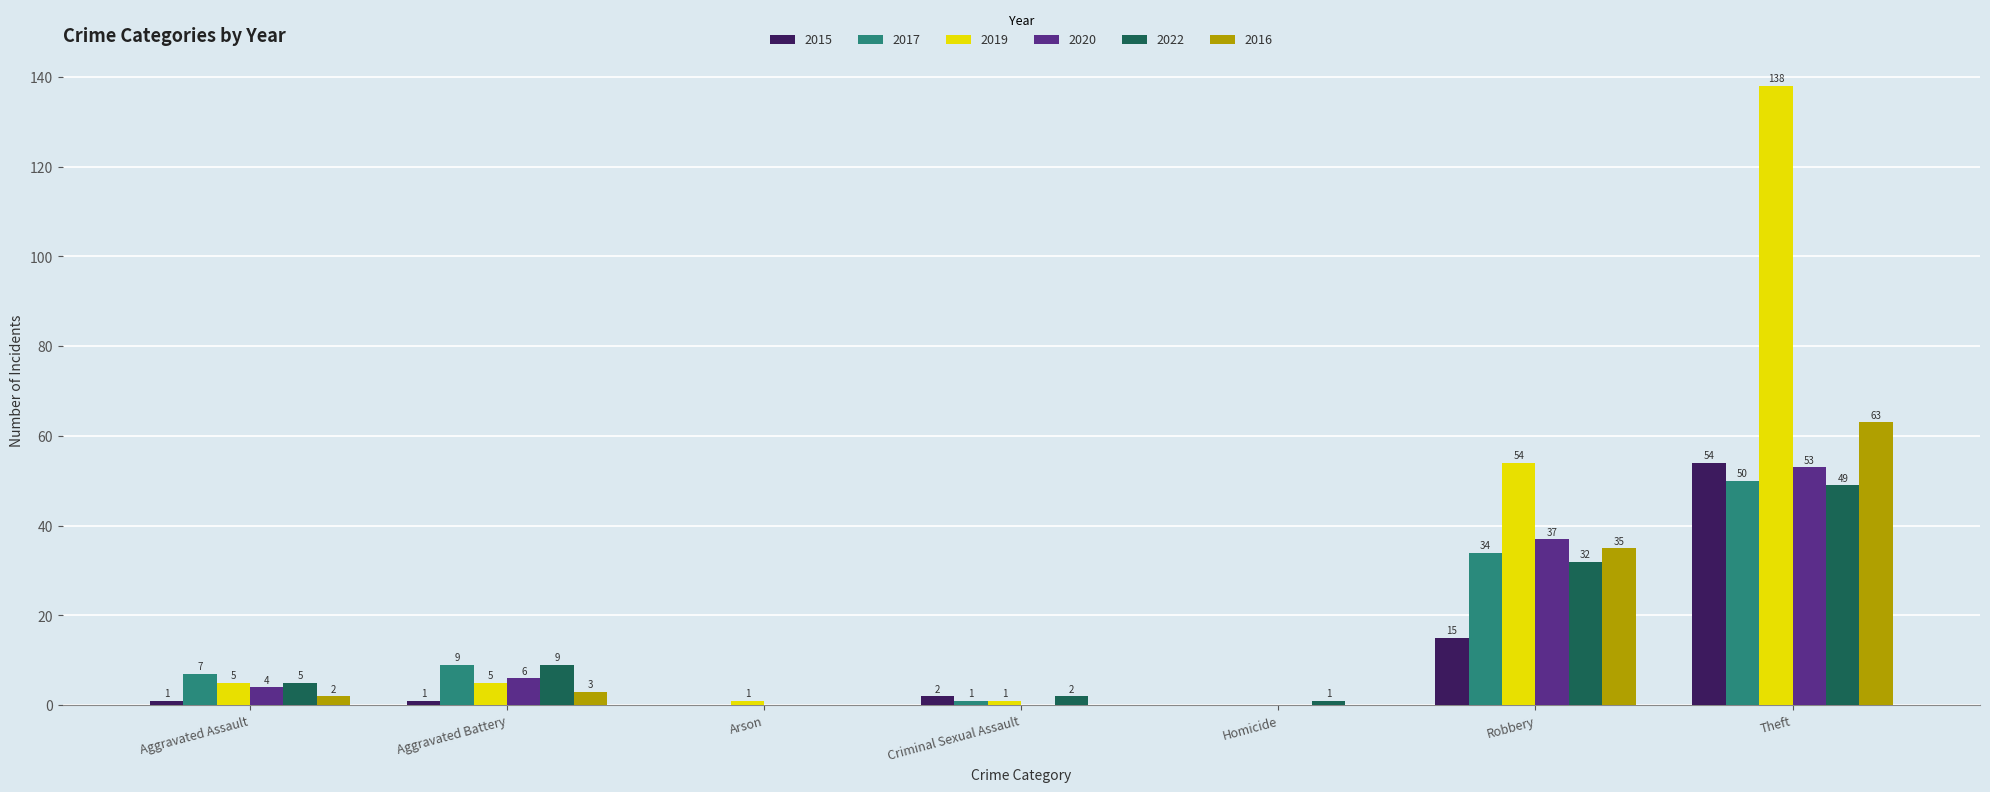

Which series changed the most between Criminal Sexual Assault and Robbery?

2019